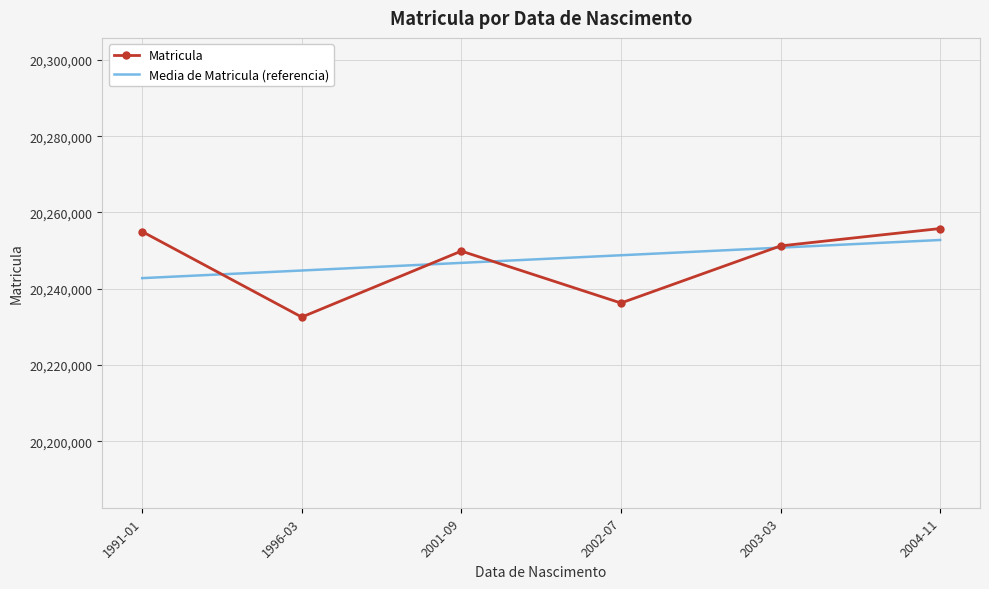

What is the sum of the Media de Matricula (referencia) values at 2004-11 and 2003-03?

40503566